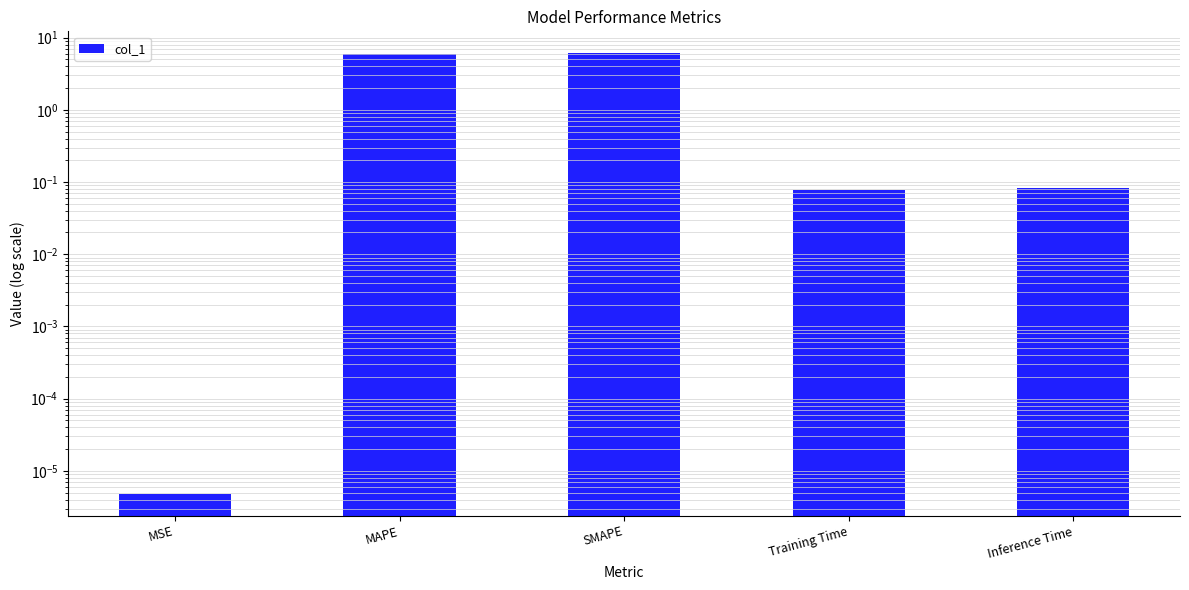

What position from the left is Training Time?

4